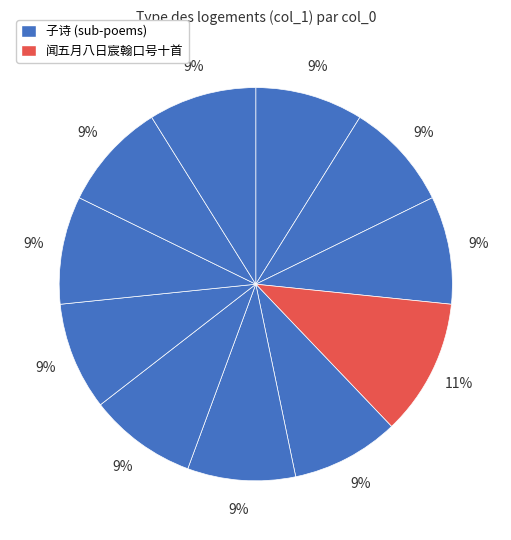

To the nearest percent, what is the difference between the largest and smallest slice percentages?

2%